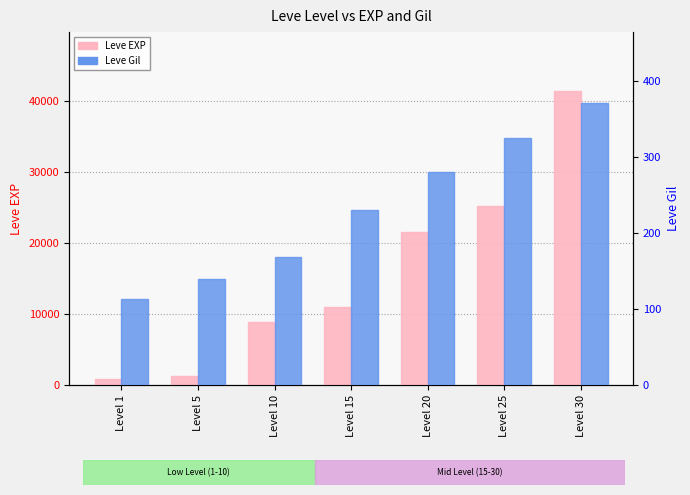

What is the difference between the Leve Gil values at Level 25 and Level 5?

186